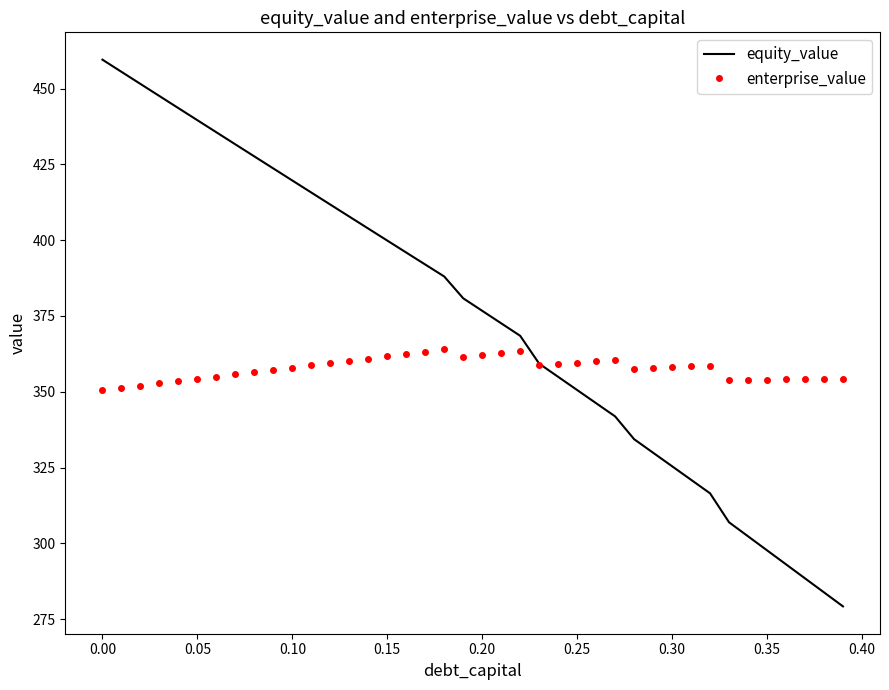

Rank the series by their average value, from lowest to highest.

enterprise_value, equity_value